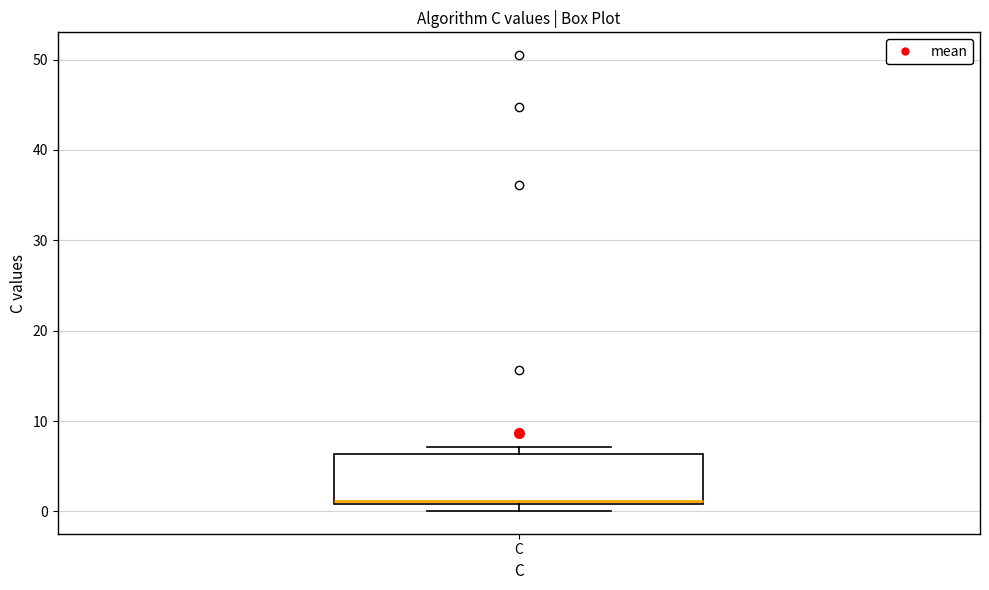

Transcribe this box plot: give where the median line is, the range the box spans, and where the two whiskers end, as read against the y-axis. The values are not printed on the chart, so give them approximately, as read against the axis.

median 1 (just above the box's lower edge), box 1 to 6, whiskers 0 to 7